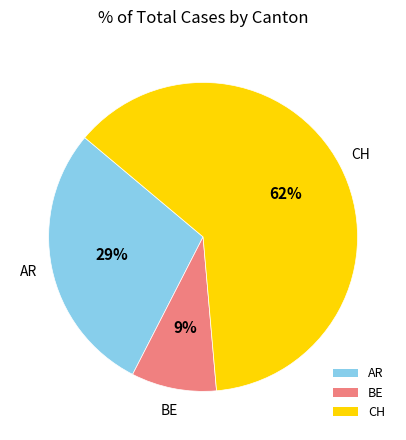

Rank the categories by value from highest to lowest.

CH, AR, BE